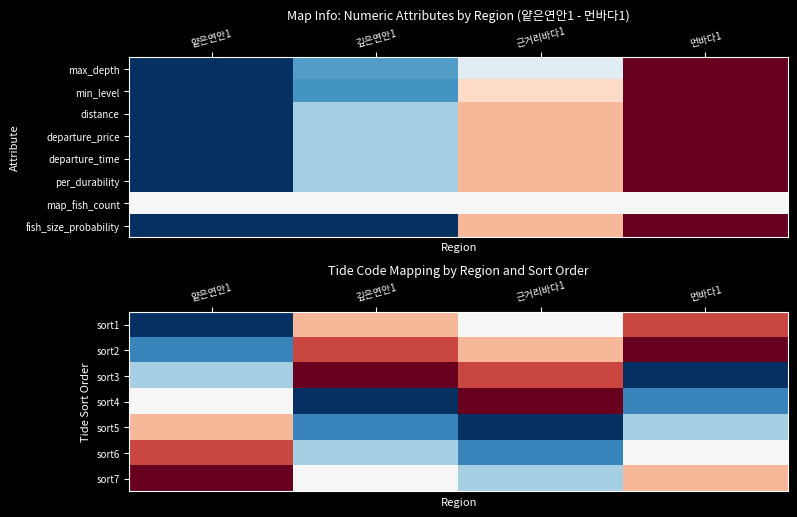

List the series in order of their peak value, lowest first.

sort5, sort1, sort6, sort2, sort3, sort4, sort7, fish_size_probability